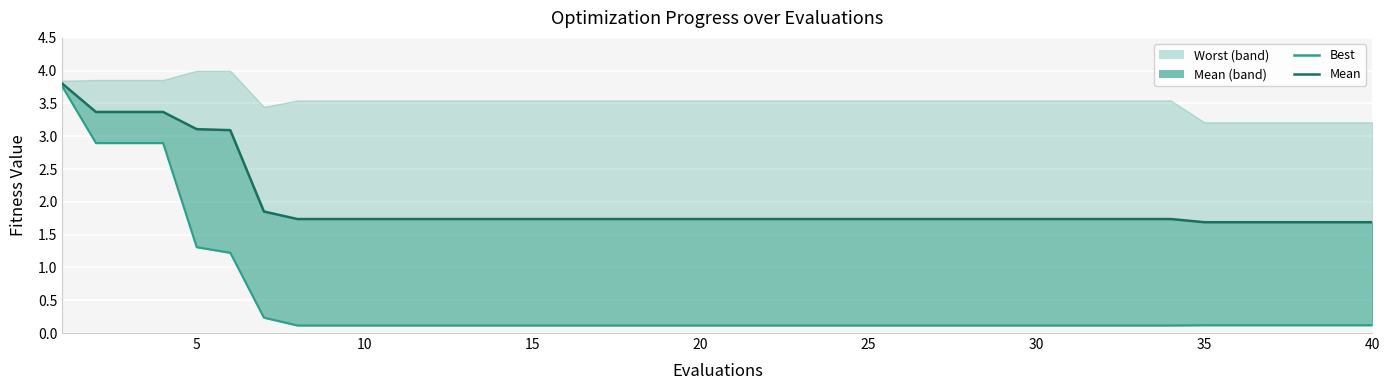

Which series has the widest spread of values?

best